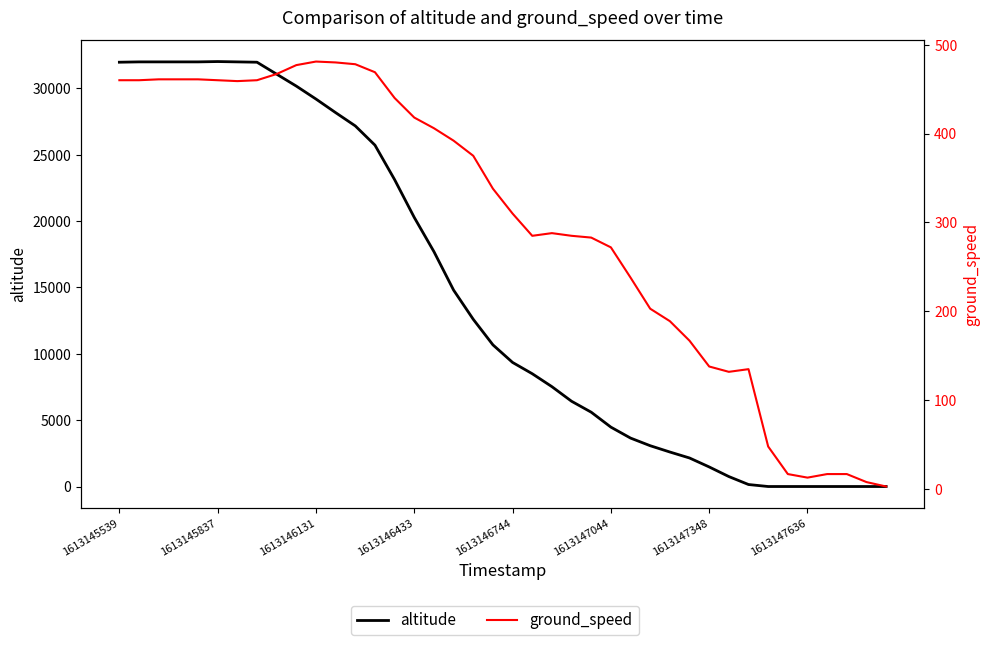

Rank the series by their average value, from lowest to highest.

ground_speed, altitude